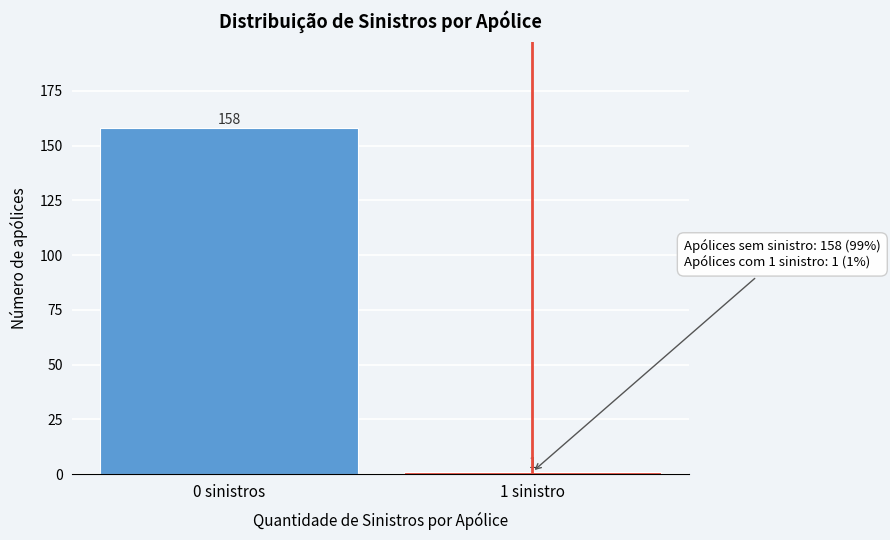

Reading left to right, extract all data points from this chart.

0 sinistros=158	1 sinistro=1